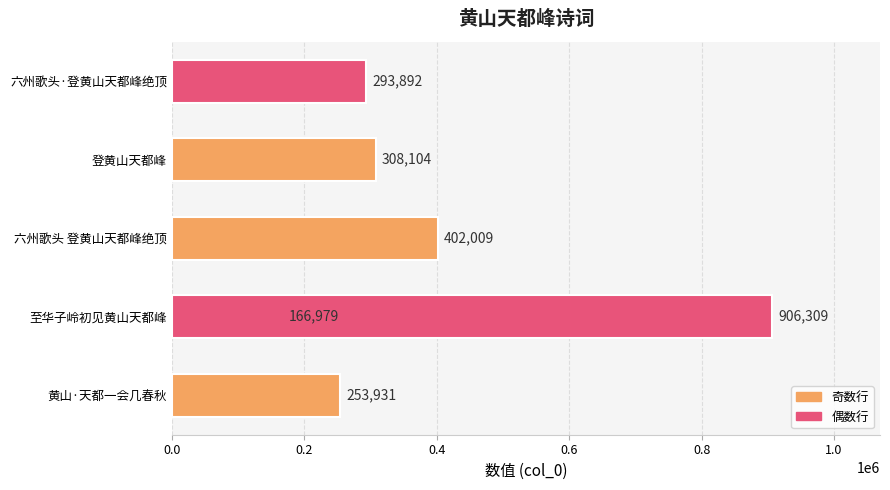

What is the greatest value displayed?

906309